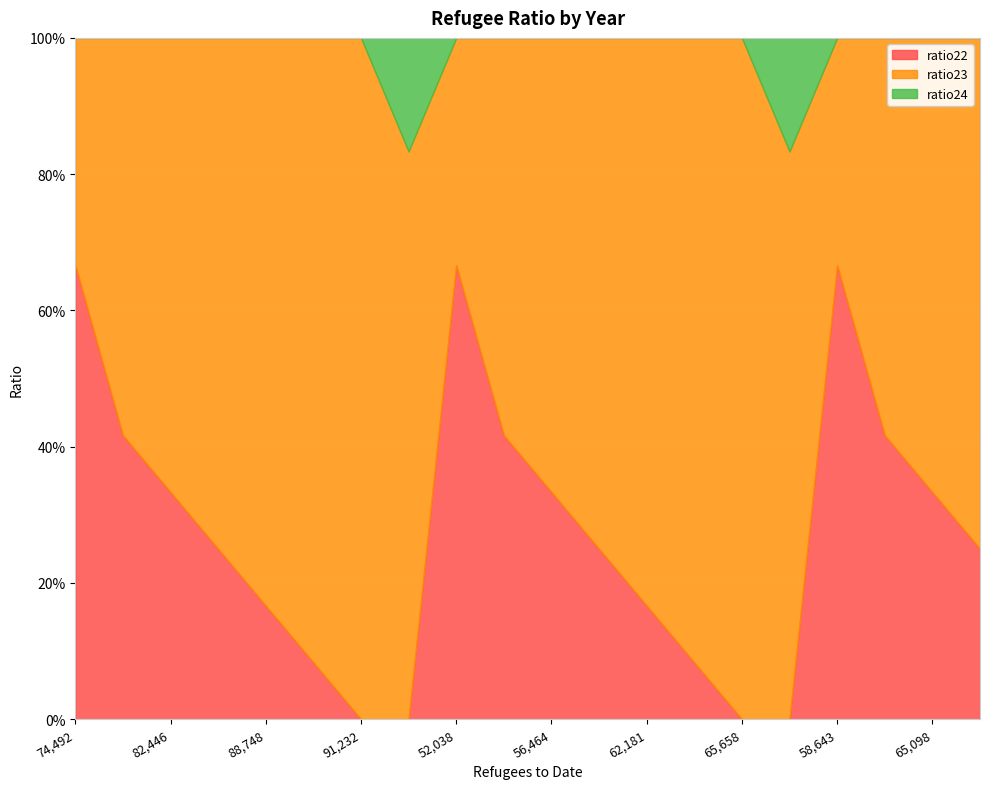

Reading left to right, list all the values displayed in this chart.

ratio22: 0.7	0.4	0.3	0.2	0.2	0.1	0.0	0.0	0.7	0.4	0.3	0.2	0.2	0.1	0.0	0.0	0.7	0.4	0.3	0.2
ratio23: 0.3	0.6	0.7	0.8	0.8	0.9	1.0	0.8	0.3	0.6	0.7	0.8	0.8	0.9	1.0	0.8	0.3	0.6	0.7	0.8
ratio24: 0.0	0.0	0.0	0.0	0.0	0.0	0.0	0.2	0.0	0.0	0.0	0.0	0.0	0.0	0.0	0.2	0.0	0.0	0.0	0.0